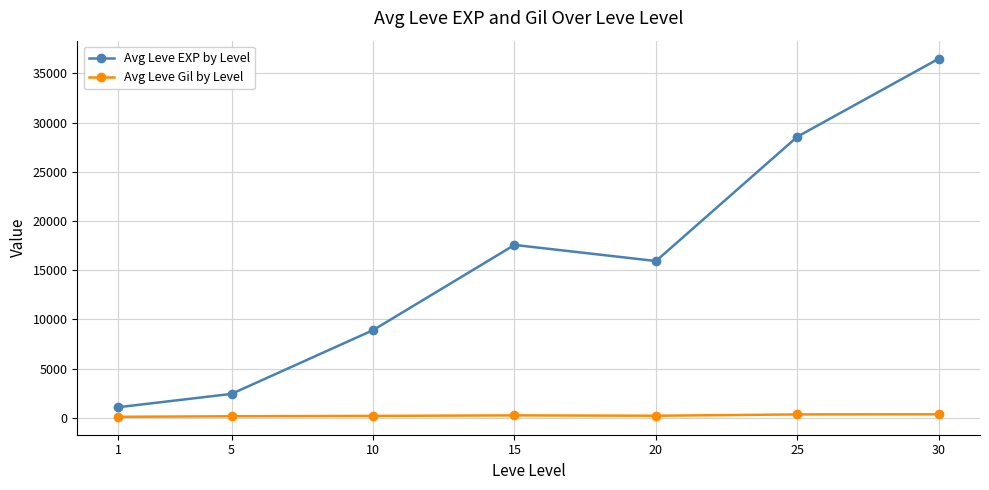

What is the difference between the Avg Leve Gil by Level values at 5 and 25?

188